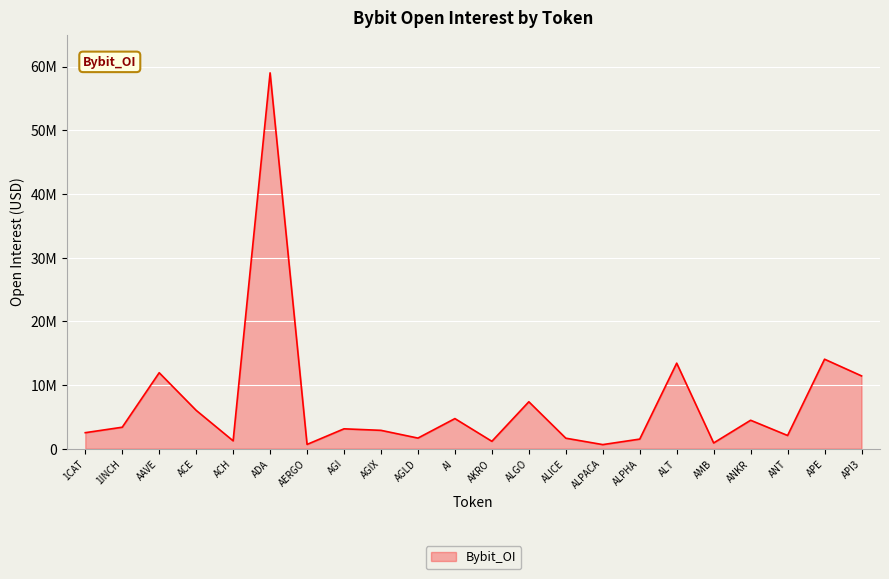

At which category does the data reach its first local valley?

ACH